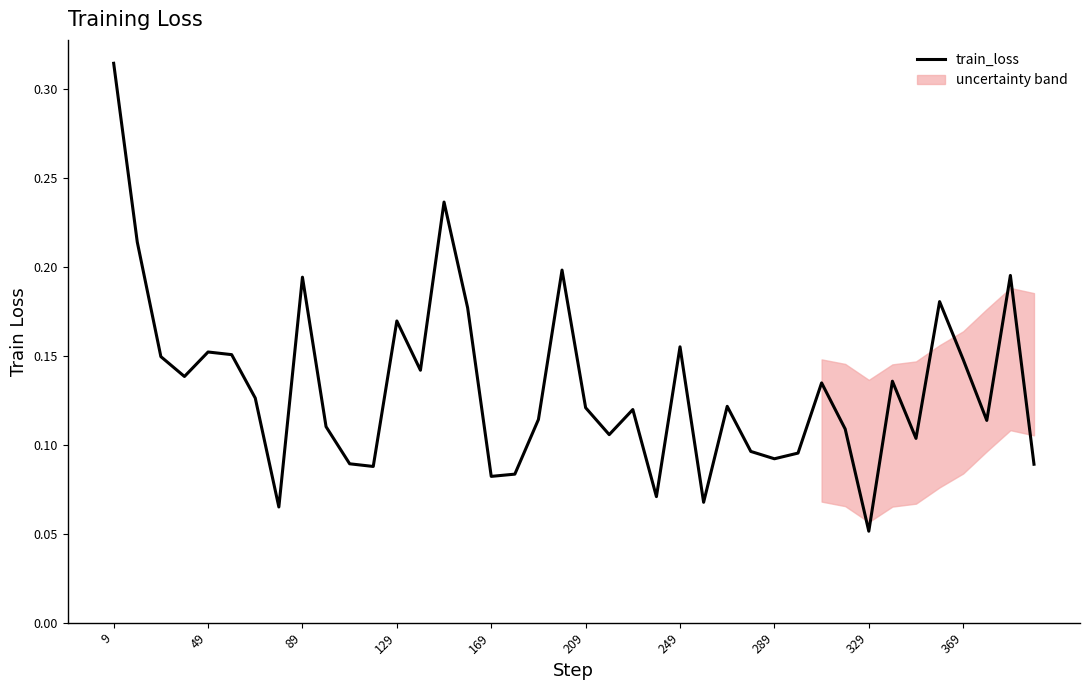

Which category has the highest value across all series?

9